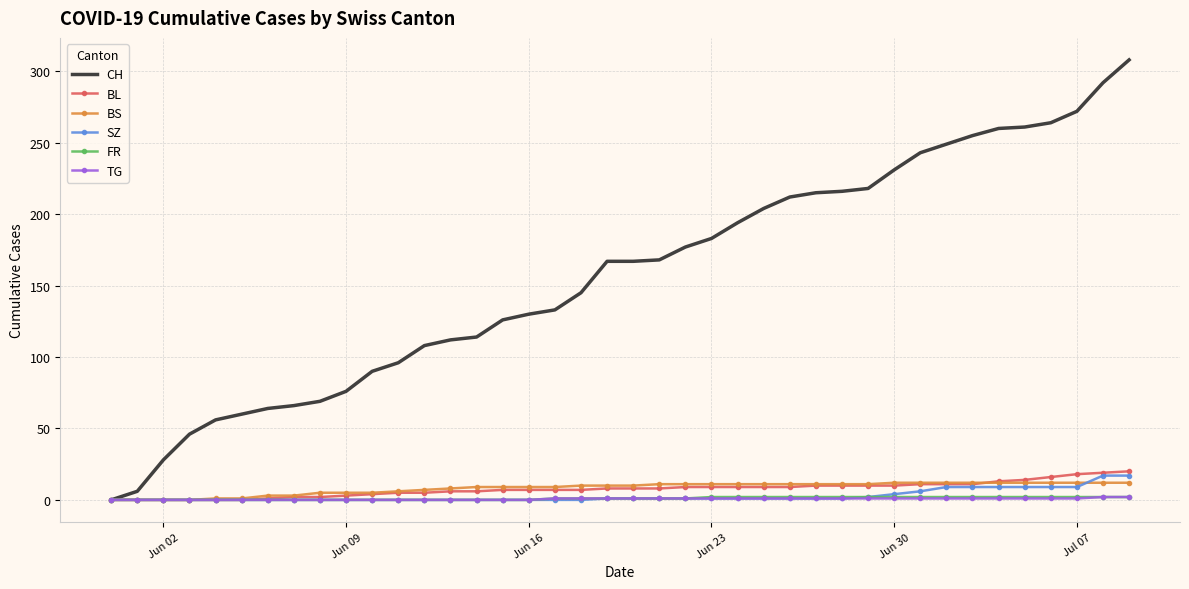

What is the highest value of the CH series?

308